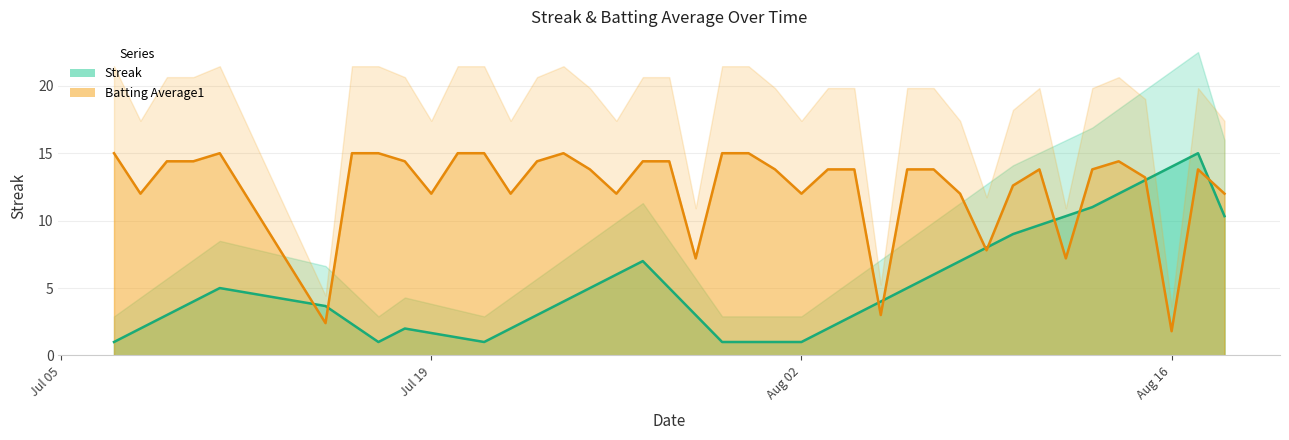

List the series in order of their overall mean, highest first.

Batting Average1, Streak